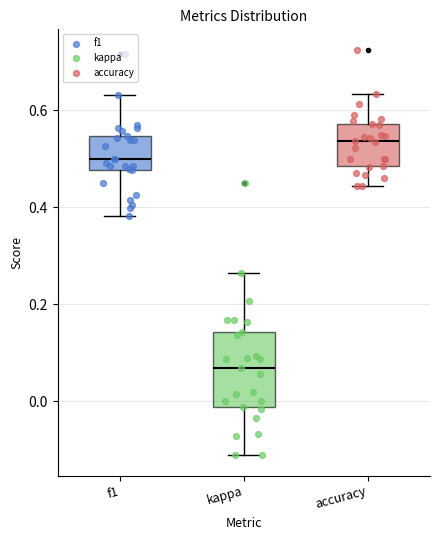

Where is the upper edge of the box for f1 on the y-axis? The values are not printed on the chart, so give them approximately, as read against the axis.

0.54